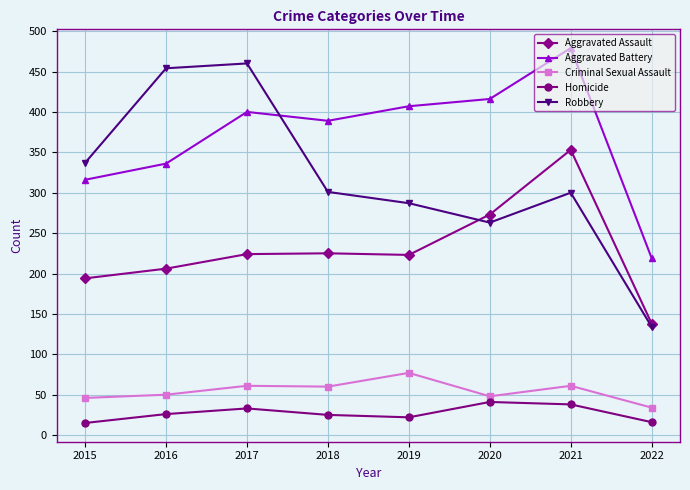

At how many categories does at least one series exceed 32?

8